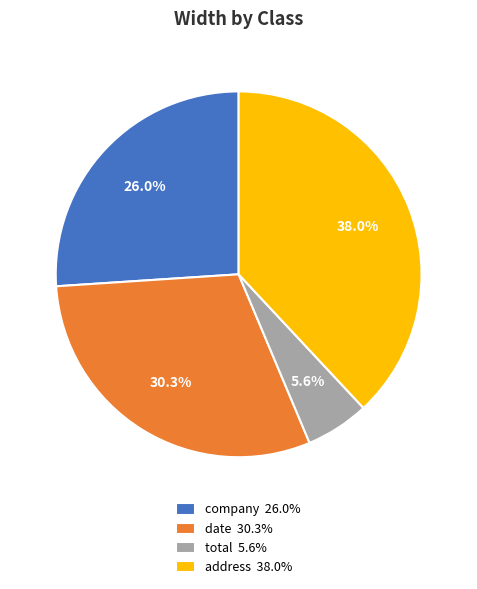

Does any single category account for the majority?

No